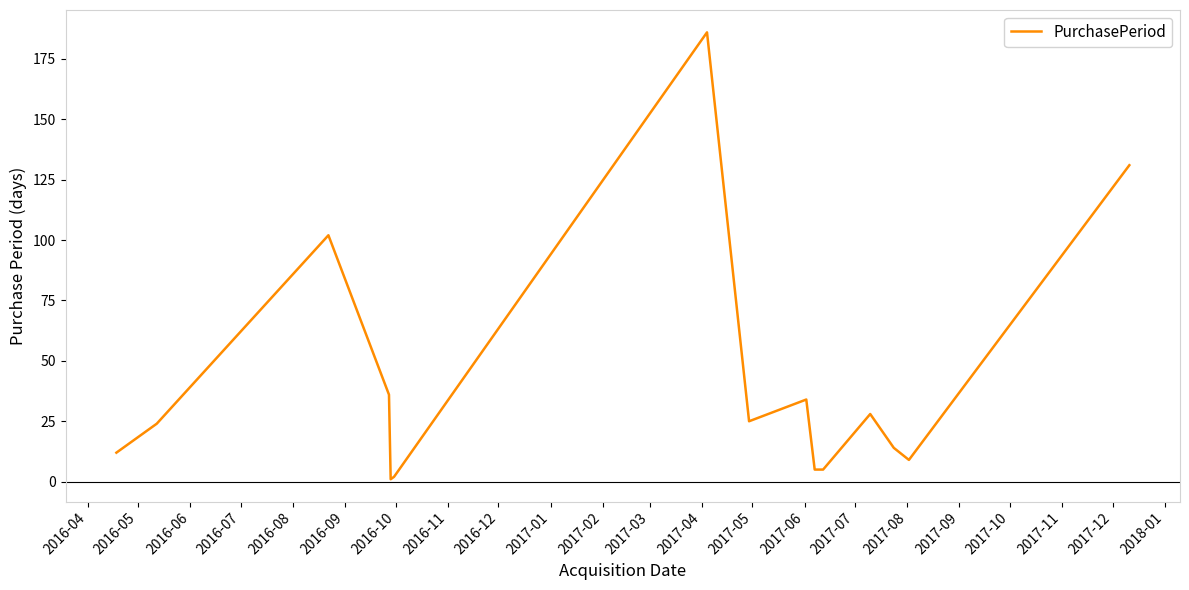

What is the maximum value shown in the chart?

186